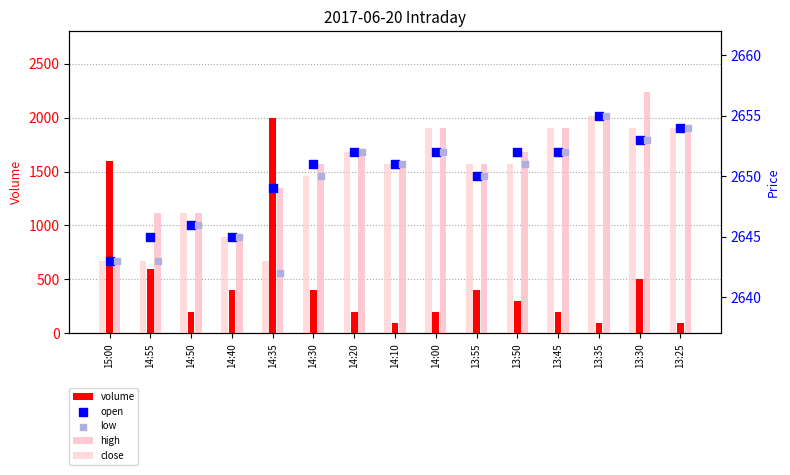

At which category is the sum across all series the highest?

14:35